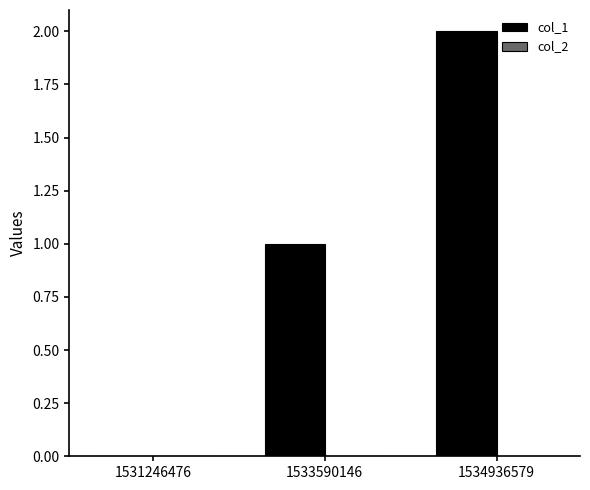

What is the sum of the values at 1534936579 and 1533590146?

3